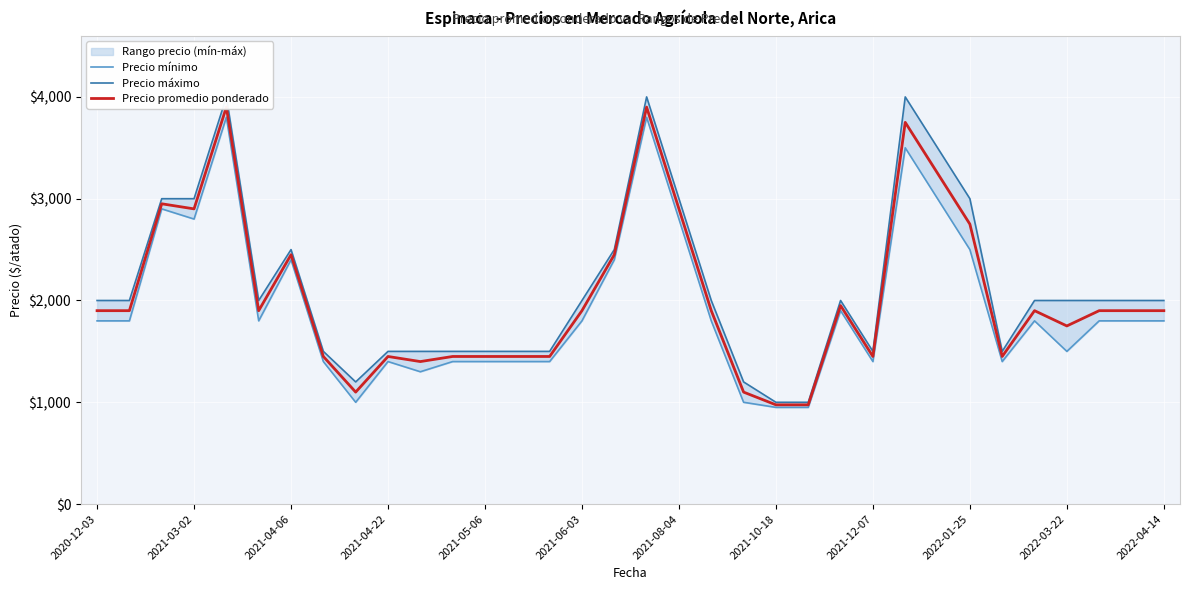

Reading left to right, list all the values displayed in this chart.

Precio mínimo: 1800	1800	2900	2800	3800	1800	2400	1400	1000	1400	1300	1400	1400	1400	1400	1800	2400	3800	2800	1800	1000	950	950	1900	1400	3500	3000	2500	1400	1800	1500	1800	1800	1800
Precio máximo: 2000	2000	3000	3000	4000	2000	2500	1500	1200	1500	1500	1500	1500	1500	1500	2000	2500	4000	3000	2000	1200	1000	1000	2000	1500	4000	3500	3000	1500	2000	2000	2000	2000	2000
Precio promedio ponderado: 1900	1900	2950	2900	3900	1900	2450	1450	1100	1450	1400	1450	1450	1450	1450	1900	2450	3900	2900	1900	1100	975	975	1950	1450	3750	3250	2750	1450	1900	1750	1900	1900	1900